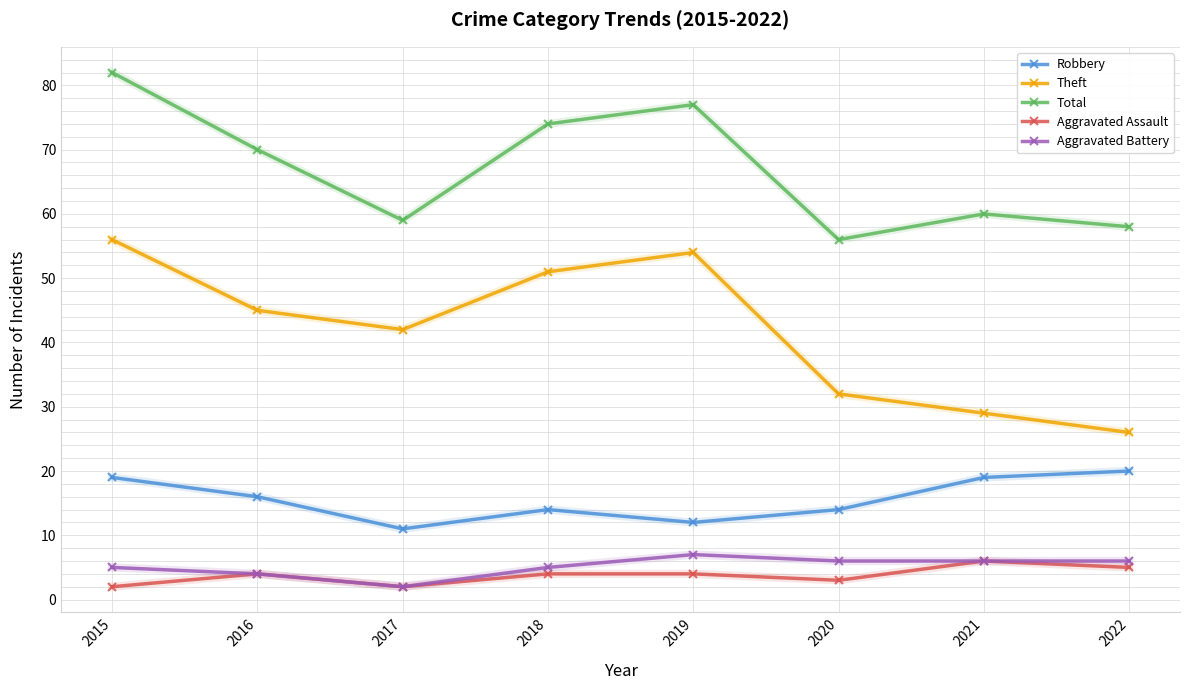

What is the difference between the maximum and second lowest values in the Theft series?

27